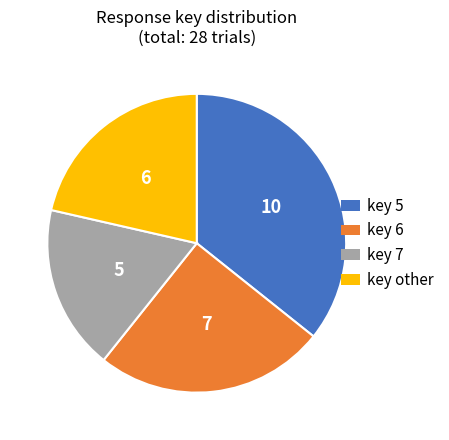

Is there any slice that represents more than half of the pie?

No